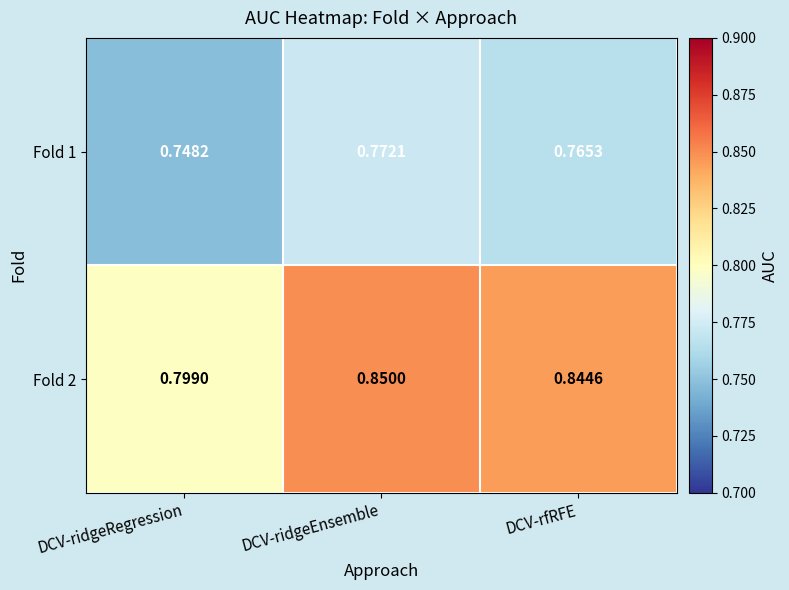

Which label corresponds to the smallest value in the chart?

DCV-ridgeRegression